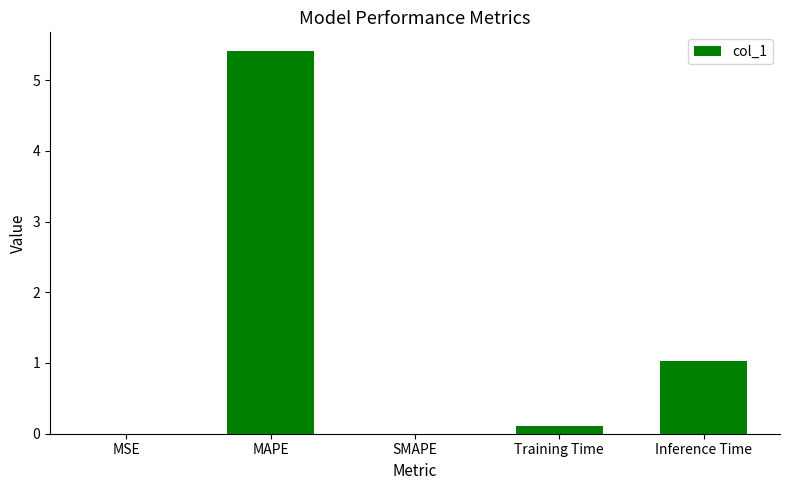

Which has a higher value, Training Time or Inference Time?

Inference Time